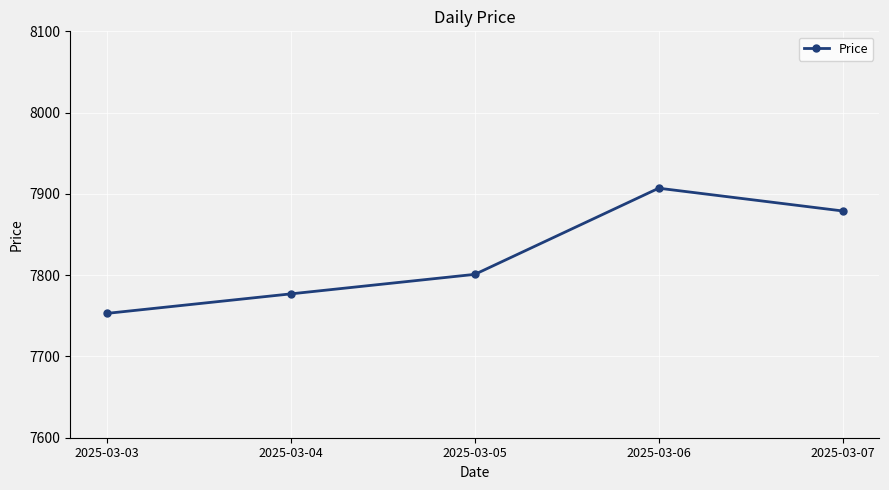

Reading right to left, what are all the values shown in this chart?

2025-03-07=7879	2025-03-06=7907	2025-03-05=7801	2025-03-04=7777	2025-03-03=7753